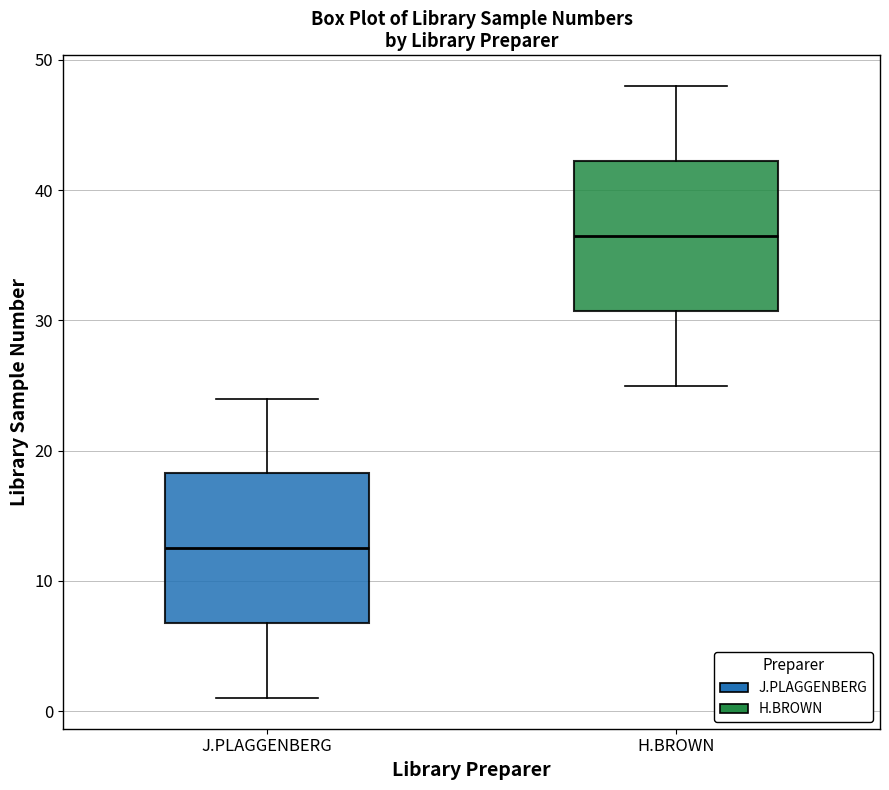

Where does the median line of the box for J.PLAGGENBERG sit on the y-axis? The values are not printed on the chart, so give them approximately, as read against the axis.

13